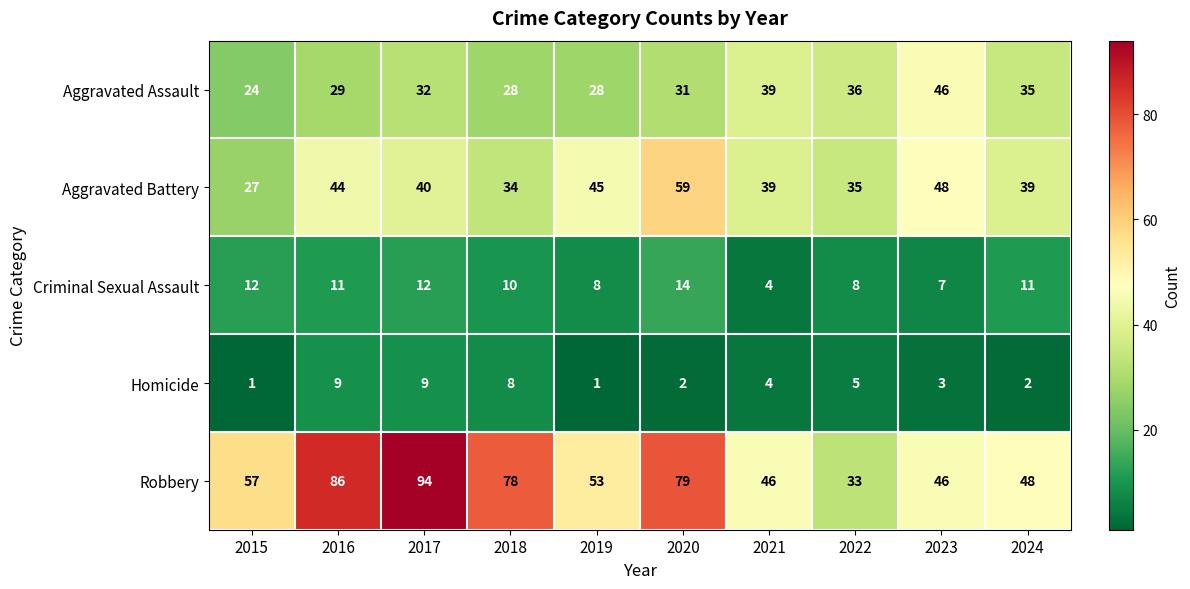

Which label corresponds to the largest value in the chart?

2017